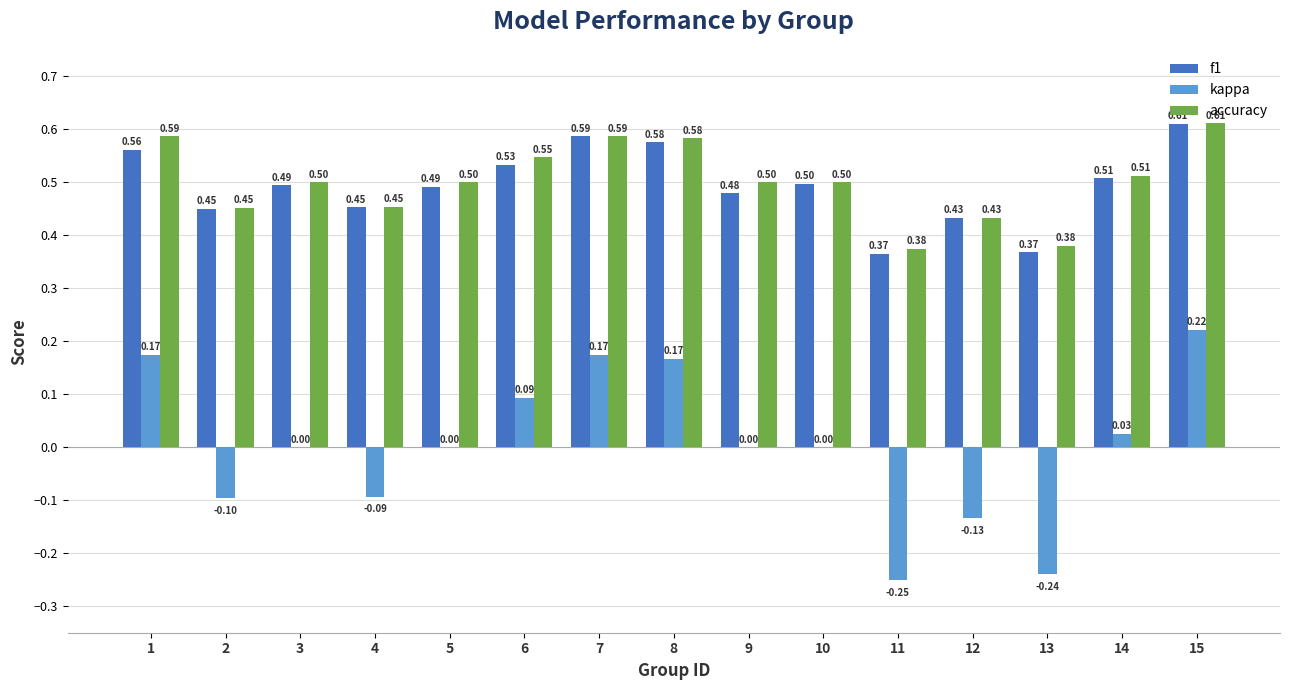

How many distinct data groups are displayed?

3